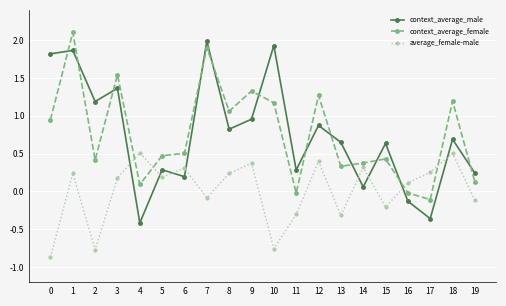

What is the difference between the average_female-male values at 13 and 2?

0.5